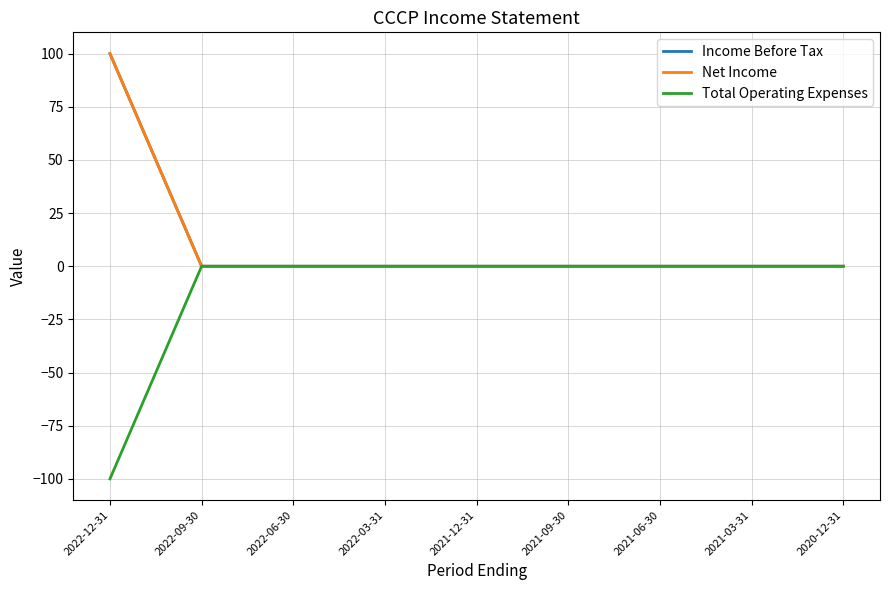

What is the spread (max minus min) of values at 2022-12-31?

200